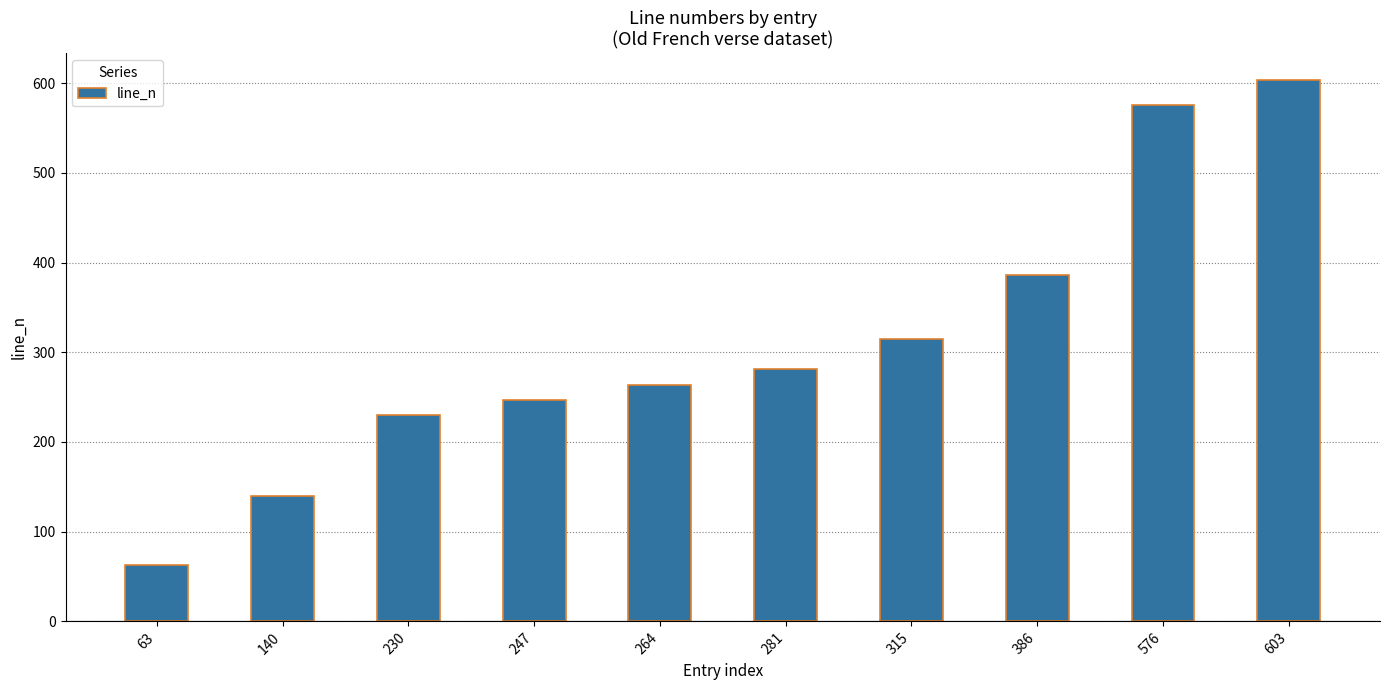

Reading right to left, list all the values displayed in this chart.

603=603	576=576	386=386	315=315	281=281	264=264	247=247	230=230	140=140	63=63